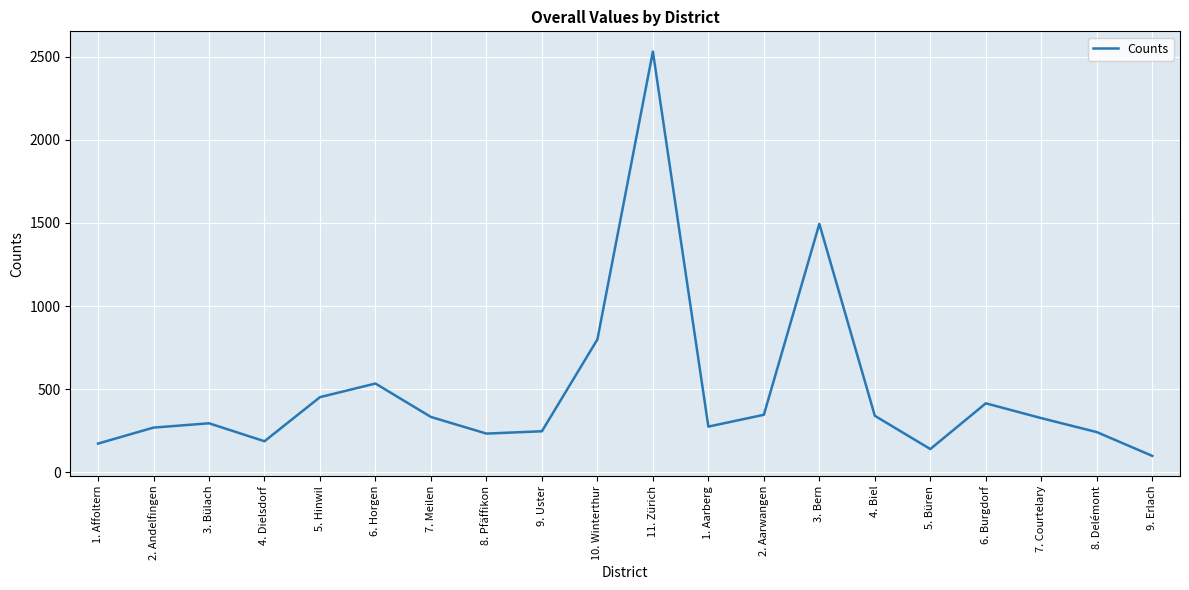

Is it true that the value at 2. Andelfingen is 269?

True